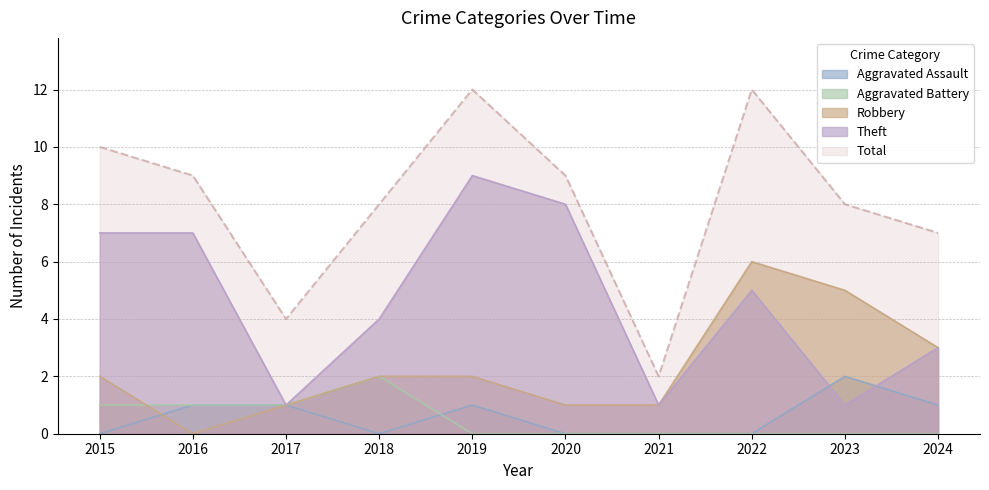

Reading left to right, what are all the values shown in this chart?

Aggravated Assault: 0	1	1	0	1	0	0	0	2	1
Aggravated Battery: 1	1	1	2	0	0	0	0	0	0
Robbery: 2	0	1	2	2	1	1	6	5	3
Theft: 7	7	1	4	9	8	1	5	1	3
Total: 10	9	4	8	12	9	2	12	8	7